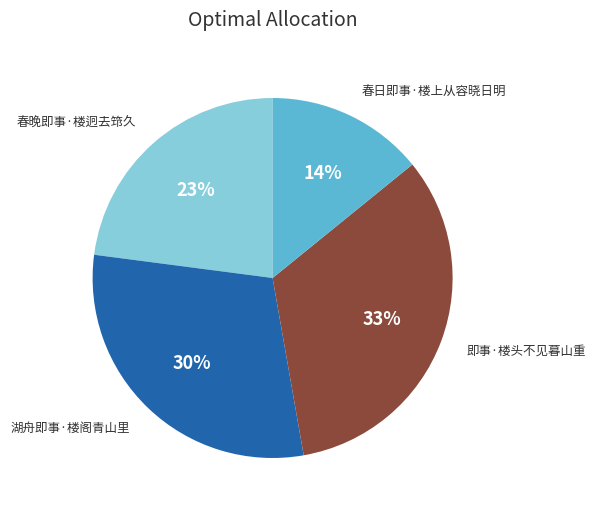

What is the ratio of the value at 湖舟即事·楼阁青山里 to the value at 即事·楼头不见暮山重?

0.9